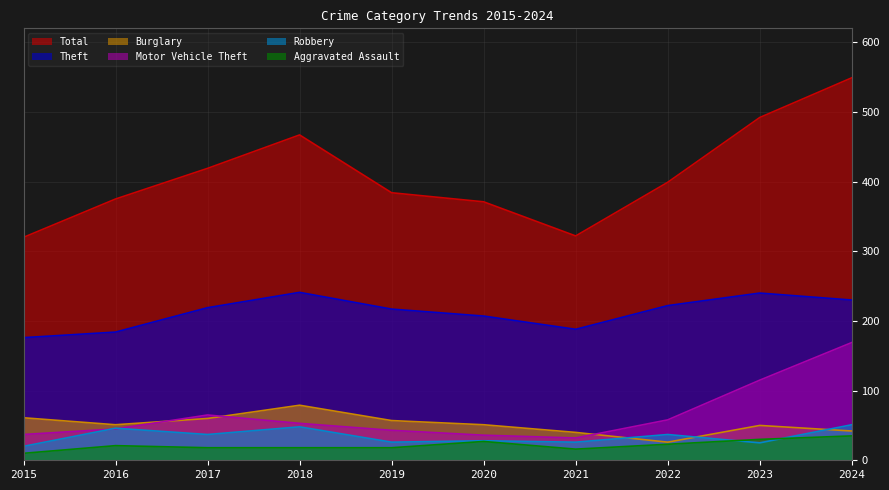

How many categories are shown in the chart?

10